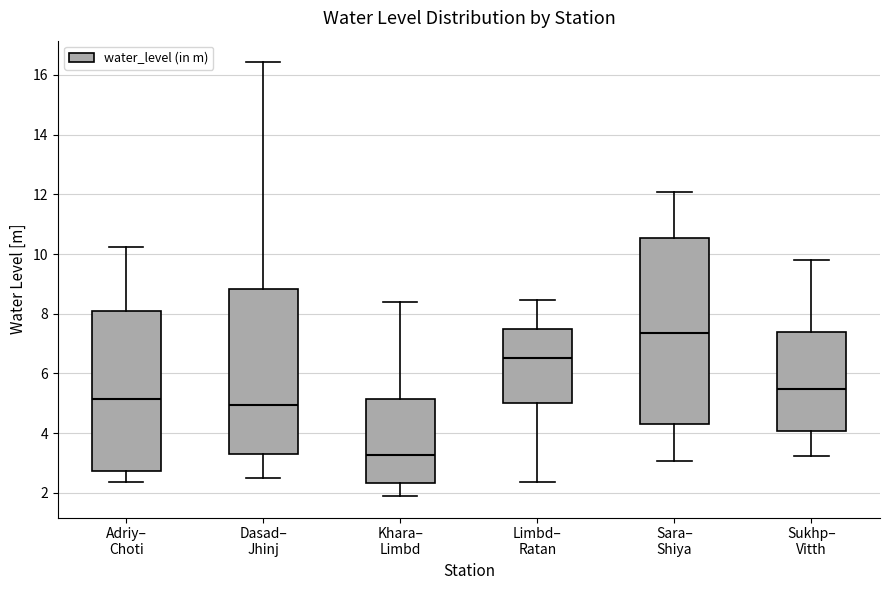

Which box is the tallest, from its lower edge to its upper edge?

Sara– Shiya